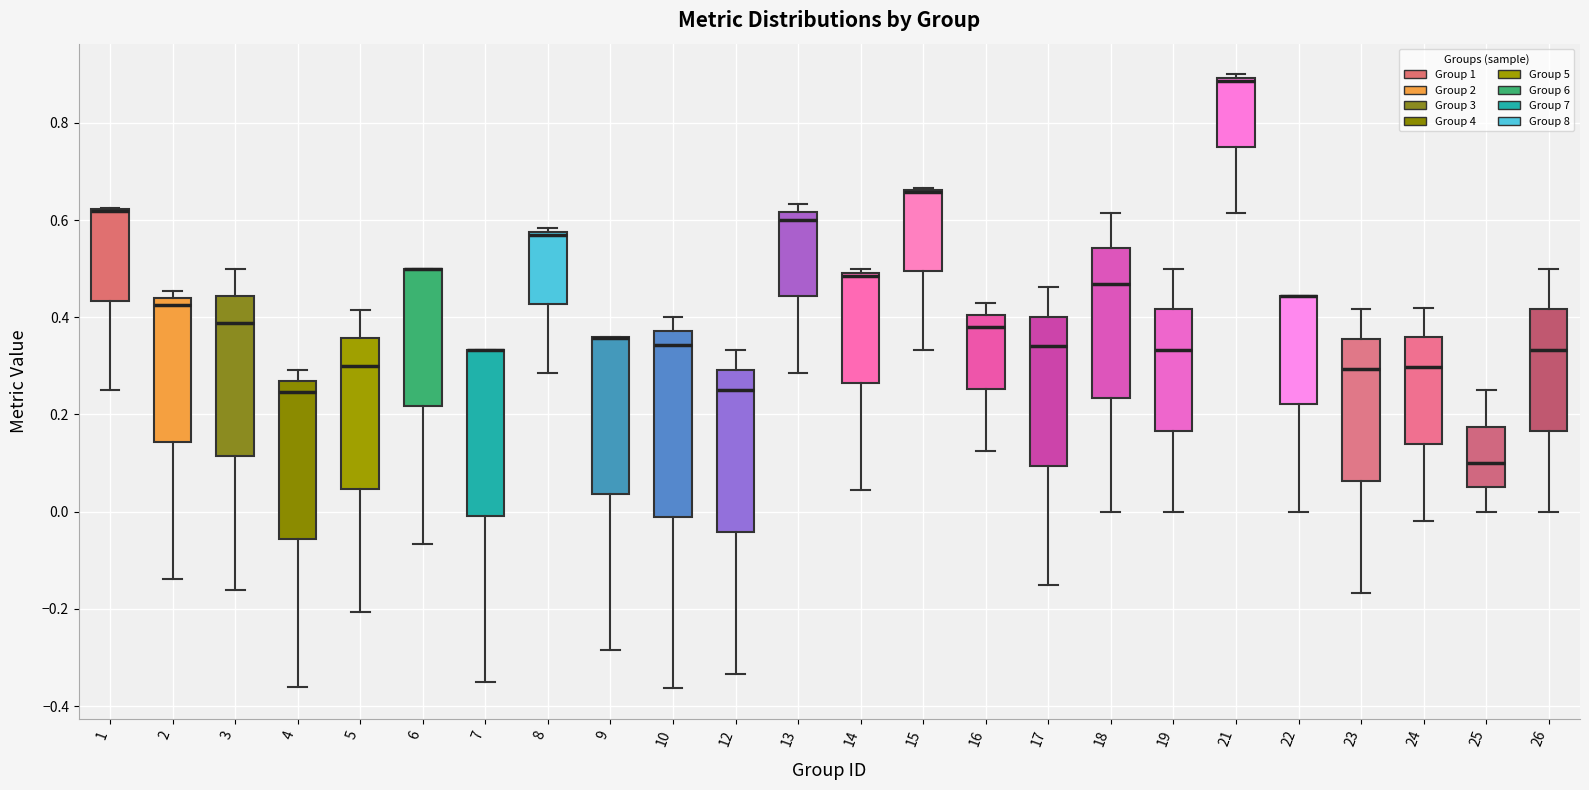

Reading left to right, read every box against the y-axis: the position of its median line, the range the box covers, and the ends of its whiskers. The values are not printed on the chart, so give them approximately, as read against the axis.

1: median 0.62 (drawn on the box's upper edge), box 0.44 to 0.62, whiskers 0.26 to 0.62
2: median 0.42, box 0.14 to 0.44, whiskers -0.14 to 0.46
3: median 0.38, box 0.12 to 0.44, whiskers -0.16 to 0.50
4: median 0.24, box -0.06 to 0.26, whiskers -0.36 to 0.30
5: median 0.30, box 0.04 to 0.36, whiskers -0.20 to 0.42
6: median 0.50 (drawn on the box's upper edge), box 0.22 to 0.50, whiskers -0.06 to 0.50
7: median 0.34 (drawn on the box's upper edge), box 0.00 to 0.34, whiskers -0.34 to 0.34
8: median 0.56, box 0.42 to 0.58, whiskers 0.28 to 0.58 (just above the box's upper edge)
9: median 0.36 (drawn on the box's upper edge), box 0.04 to 0.36, whiskers -0.28 to 0.36
10: median 0.34, box -0.02 to 0.38, whiskers -0.36 to 0.40
12: median 0.26, box -0.04 to 0.30, whiskers -0.34 to 0.34
13: median 0.60, box 0.44 to 0.62, whiskers 0.28 to 0.64
14: median 0.48, box 0.26 to 0.50, whiskers 0.04 to 0.50 (just above the box's upper edge)
15: median 0.66 (drawn on the box's upper edge), box 0.50 to 0.66, whiskers 0.34 to 0.66
16: median 0.38, box 0.26 to 0.40, whiskers 0.12 to 0.42
17: median 0.34, box 0.10 to 0.40, whiskers -0.16 to 0.46
18: median 0.46, box 0.24 to 0.54, whiskers 0.00 to 0.62
19: median 0.34, box 0.16 to 0.42, whiskers 0.00 to 0.50
21: median 0.88, box 0.76 to 0.90, whiskers 0.62 to 0.90 (just above the box's upper edge)
22: median 0.44 (drawn on the box's upper edge), box 0.22 to 0.44, whiskers 0.00 to 0.44
23: median 0.30, box 0.06 to 0.36, whiskers -0.16 to 0.42
24: median 0.30, box 0.14 to 0.36, whiskers -0.02 to 0.42
25: median 0.10, box 0.06 to 0.18, whiskers 0.00 to 0.26
26: median 0.34, box 0.16 to 0.42, whiskers 0.00 to 0.50